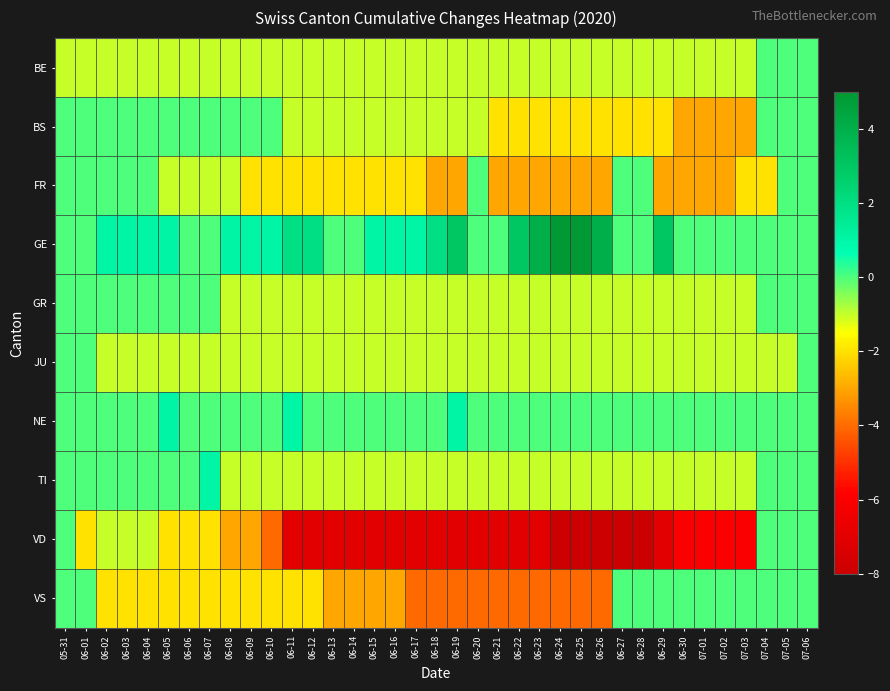

Which label corresponds to the smallest value in the chart?

06-24